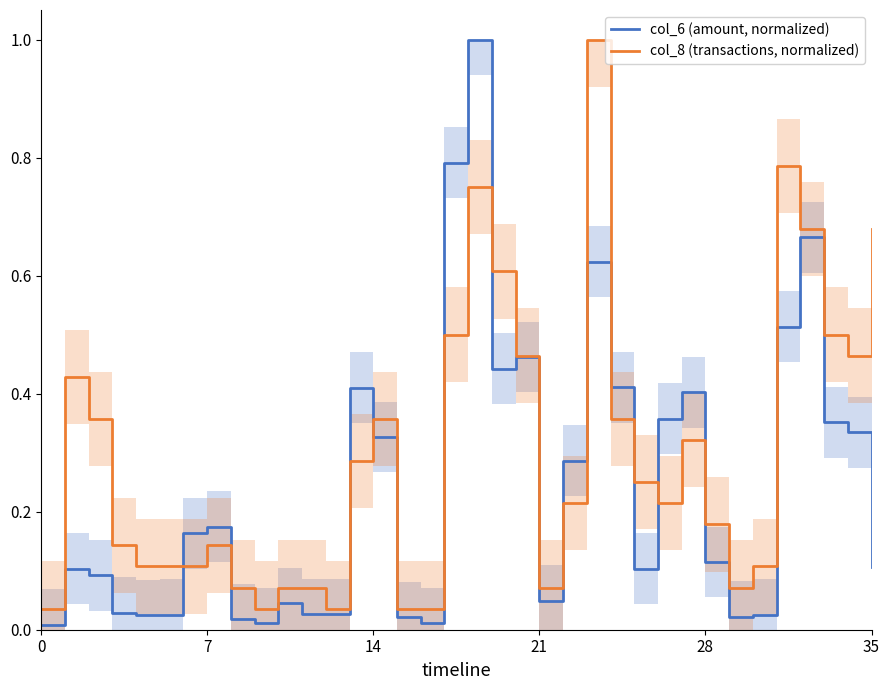

Which series ends up on top after the final intersection of col_6 (amount, normalized) and col_8 (transactions, normalized)?

col_8 (transactions, normalized)